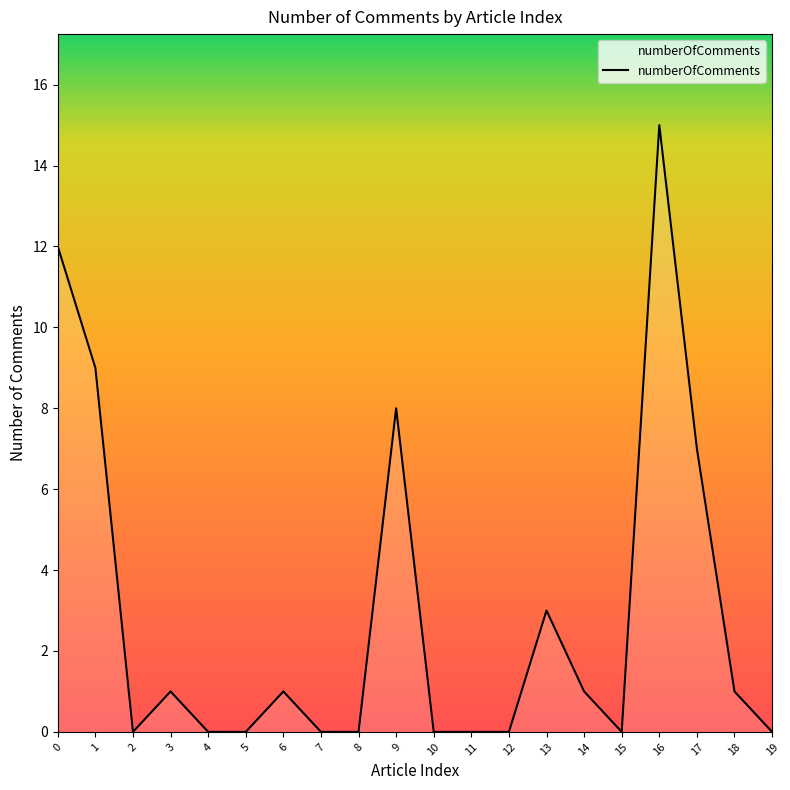

True or false: the data shows 0 at 10.

True